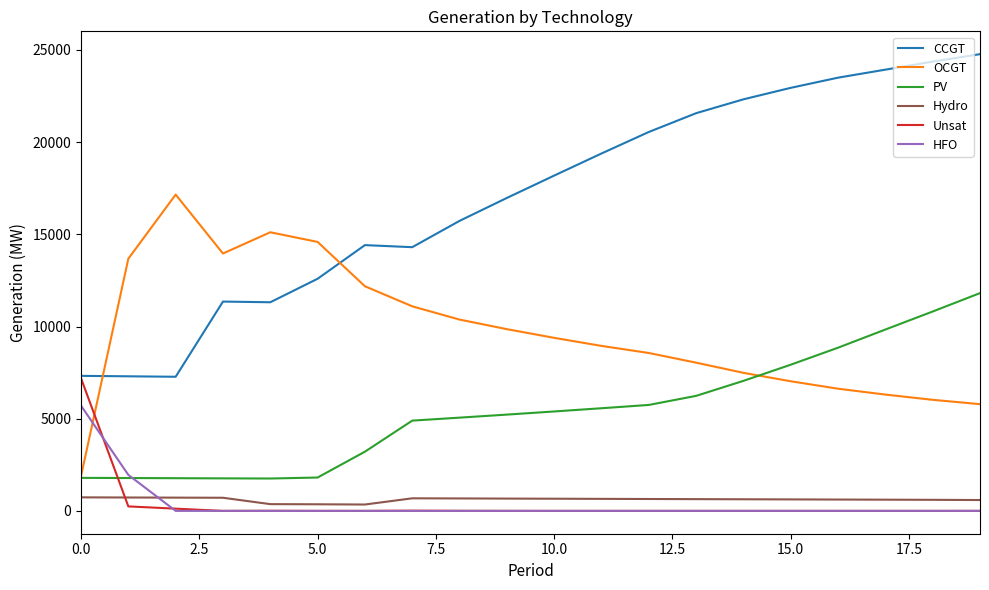

True or false: OCGT and Hydro intersect in this chart.

False